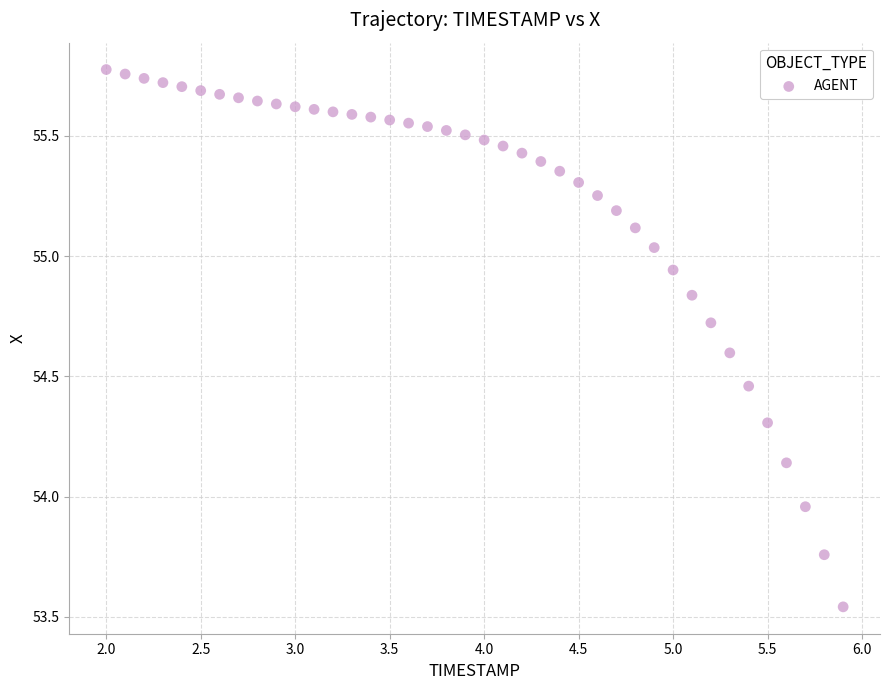

What is the range of X values (max minus min)?

3.9